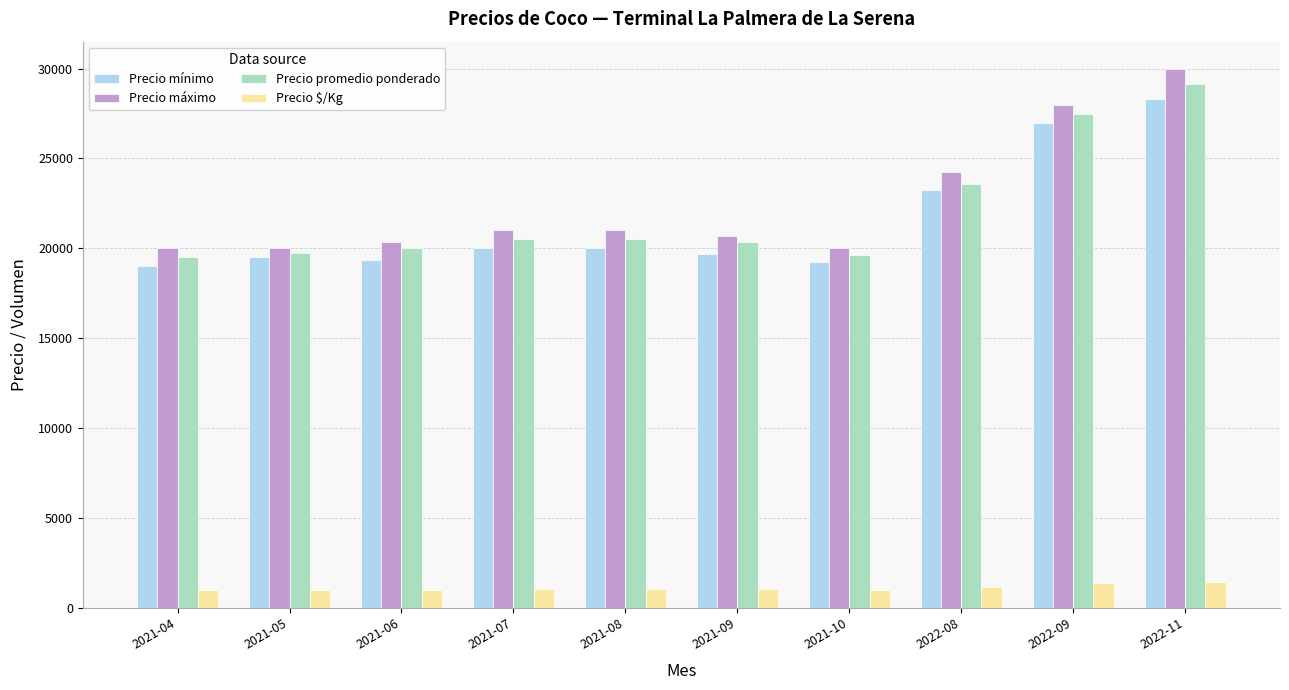

True or false: Precio mínimo has a value of 10636 at 2021-09.

False